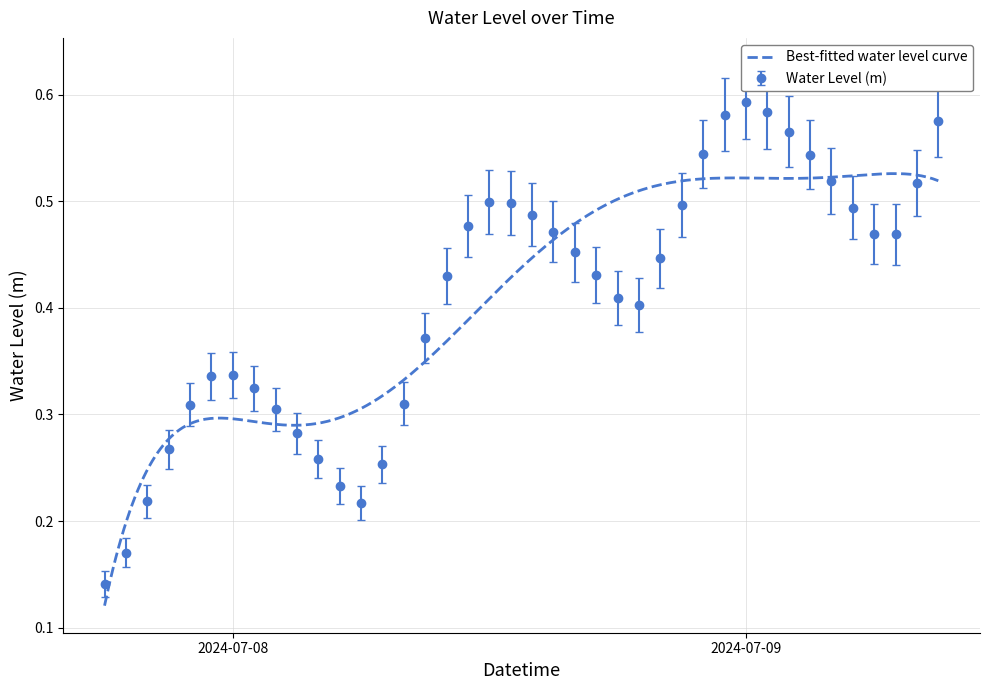

Rank the categories by value from lowest to highest.

2024-07-07 18:00:00, 2024-07-07 19:00:00, 2024-07-08 06:00:00, 2024-07-07 20:00:00, 2024-07-08 05:00:00, 2024-07-08 07:00:00, 2024-07-08 04:00:00, 2024-07-07 21:00:00, 2024-07-08 03:00:00, 2024-07-08 02:00:00, 2024-07-07 22:00:00, 2024-07-08 08:00:00, 2024-07-08 01:00:00, 2024-07-07 23:00:00, 2024-07-08 00:00:00, 2024-07-08 09:00:00, 2024-07-08 19:00:00, 2024-07-08 18:00:00, 2024-07-08 10:00:00, 2024-07-08 17:00:00, 2024-07-08 20:00:00, 2024-07-08 16:00:00, 2024-07-09 07:00:00, 2024-07-09 06:00:00, 2024-07-08 15:00:00, 2024-07-08 11:00:00, 2024-07-08 14:00:00, 2024-07-09 05:00:00, 2024-07-08 21:00:00, 2024-07-08 13:00:00, 2024-07-08 12:00:00, 2024-07-09 08:00:00, 2024-07-09 04:00:00, 2024-07-09 03:00:00, 2024-07-08 22:00:00, 2024-07-09 02:00:00, 2024-07-09 09:00:00, 2024-07-08 23:00:00, 2024-07-09 01:00:00, 2024-07-09 00:00:00